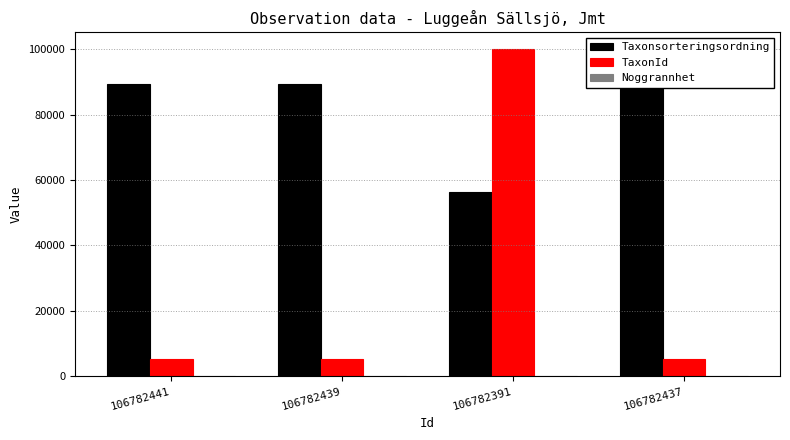

What is the label of the 1st bar from the right?

106782437